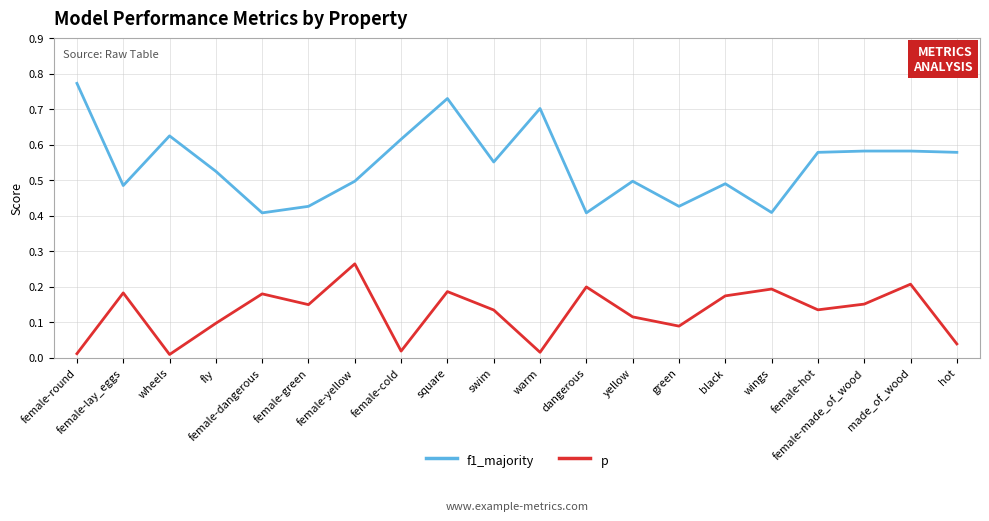

How many categories are shown in the chart?

20